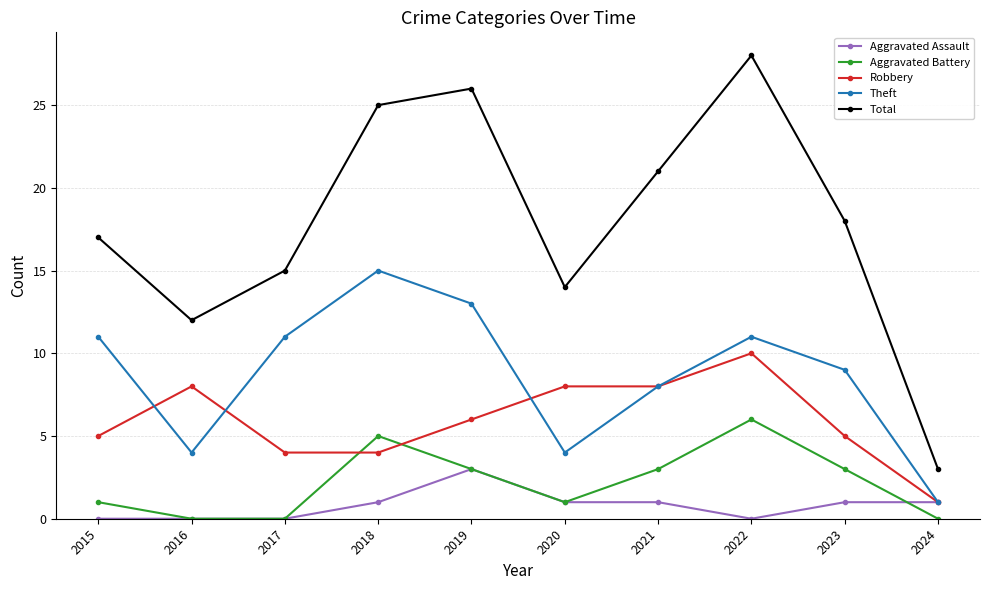

Where do Aggravated Battery and Robbery first cross each other?

2017 and 2018